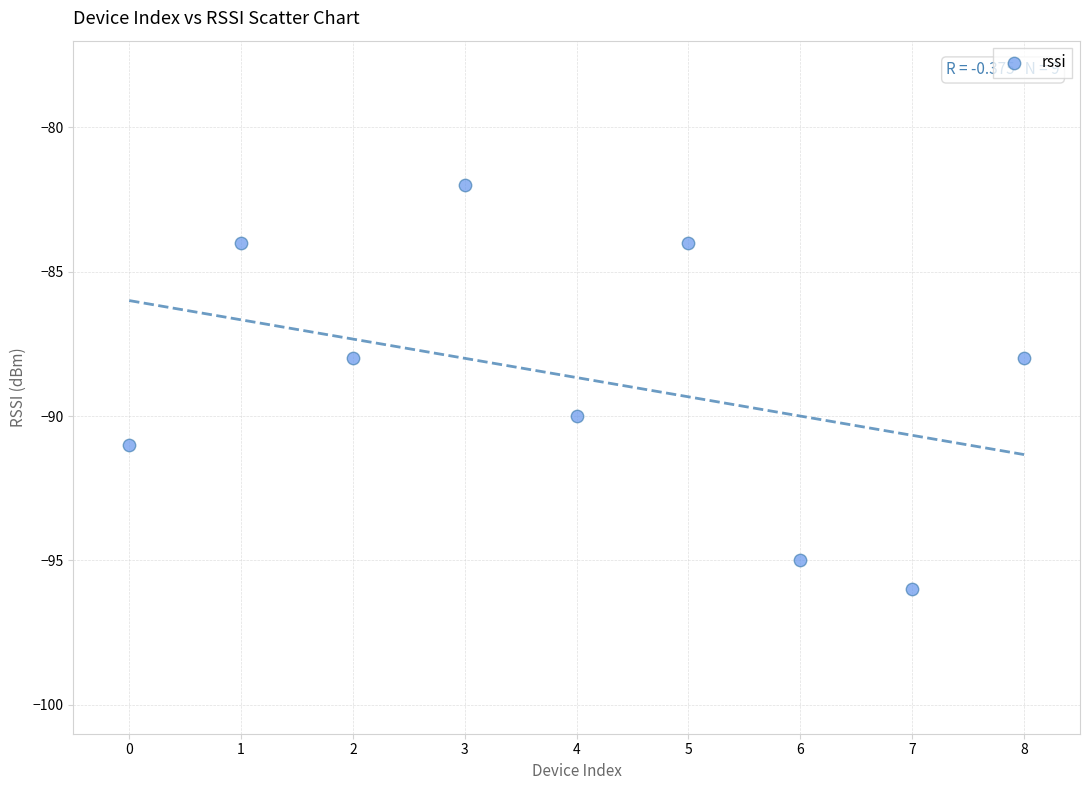

What is the average Y value?

-89